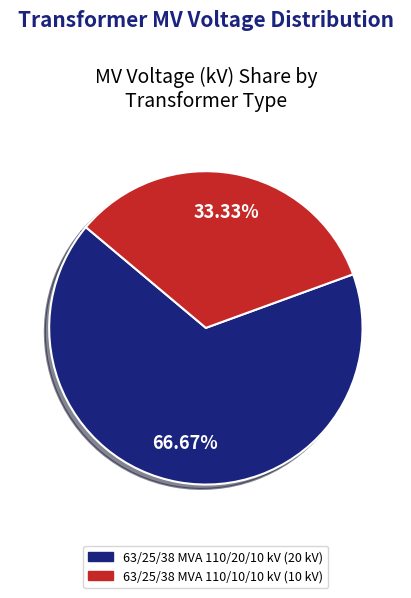

True or false: 63/25/38 MVA 110/20/10 kV accounts for 57% of the total.

False